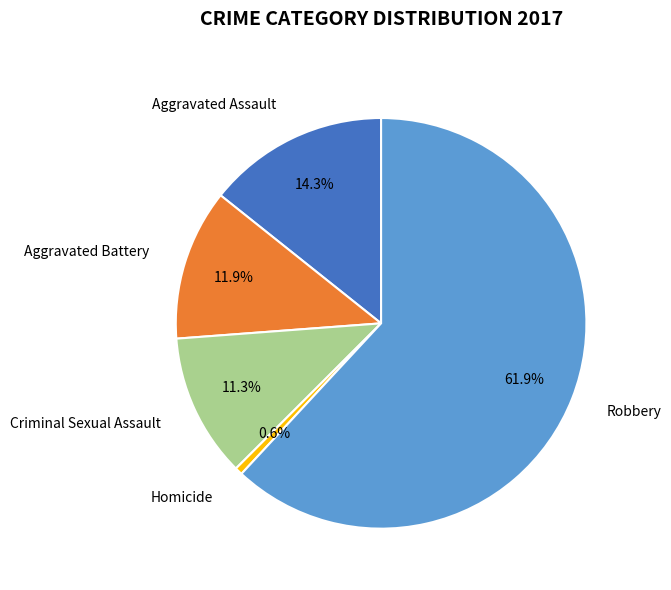

Which slice is the largest?

Robbery